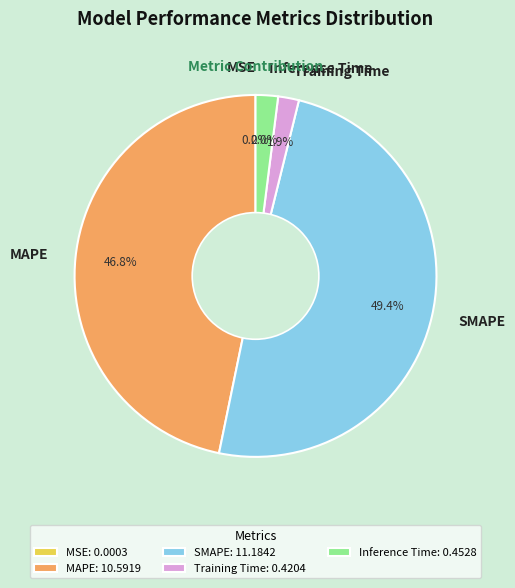

Is the sum of Inference Time and SMAPE greater than half?

Yes